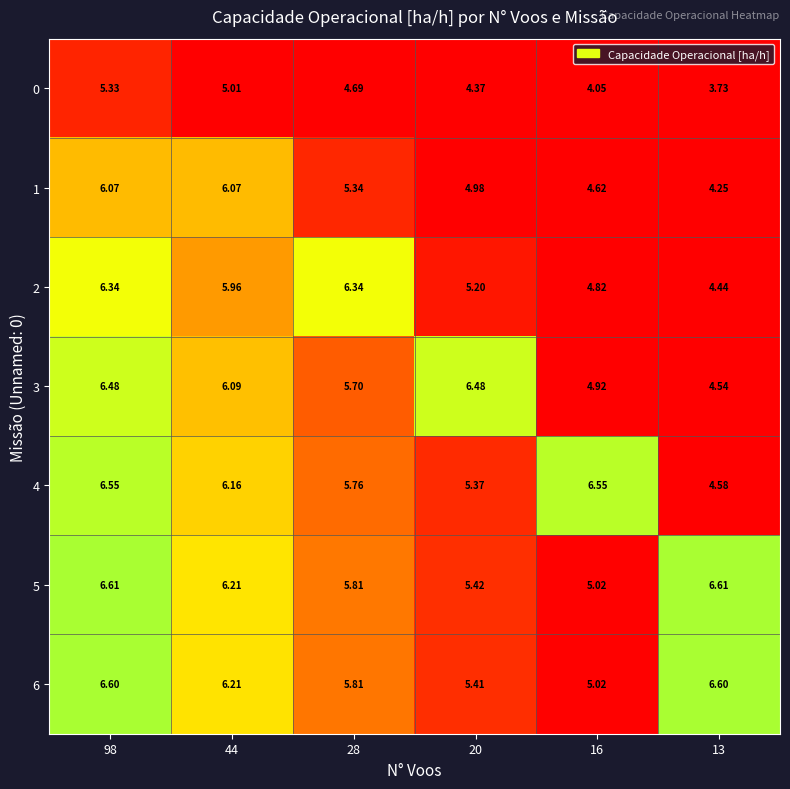

Is the value of 1 at 98 greater than the value of 6 at 16?

Yes